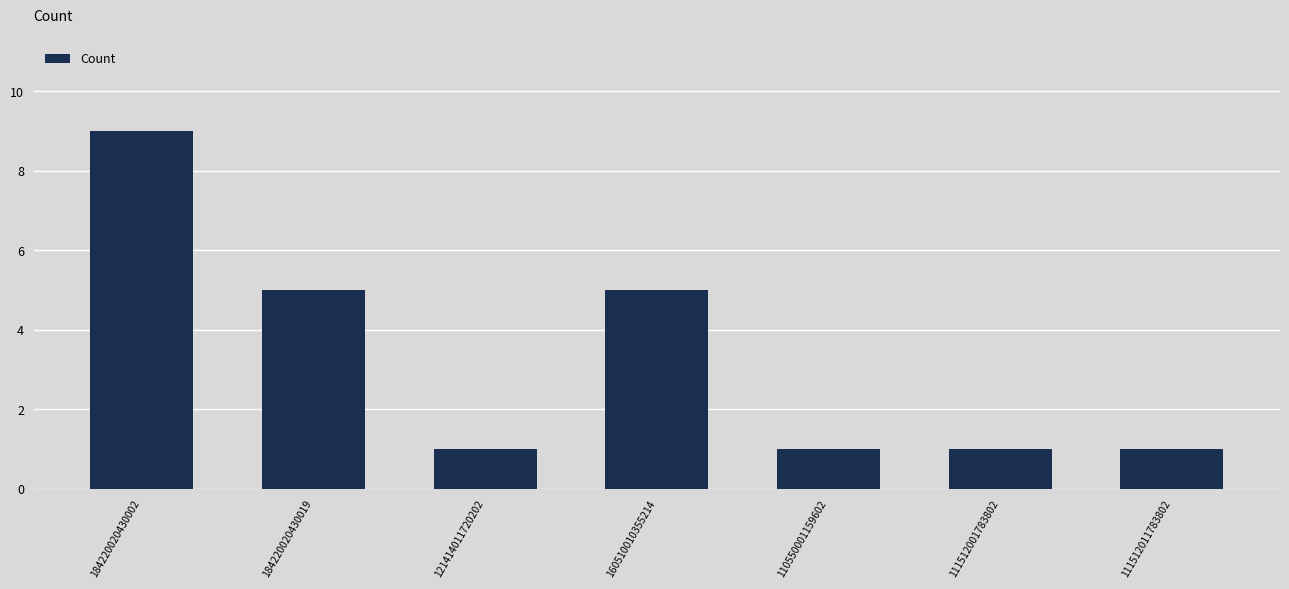

What is the difference between the values at 184220020430002 and 111512001783802?

8